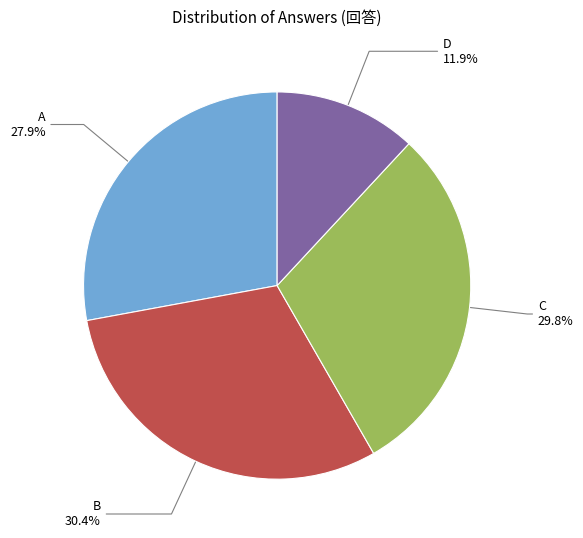

Rank the categories by value from highest to lowest.

B, C, A, D